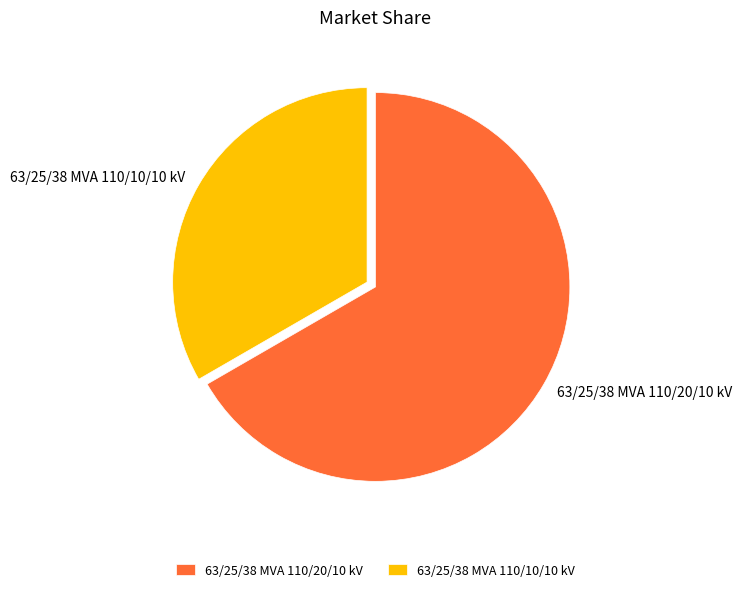

Rank the categories by value from highest to lowest.

63/25/38 MVA 110/20/10 kV, 63/25/38 MVA 110/10/10 kV